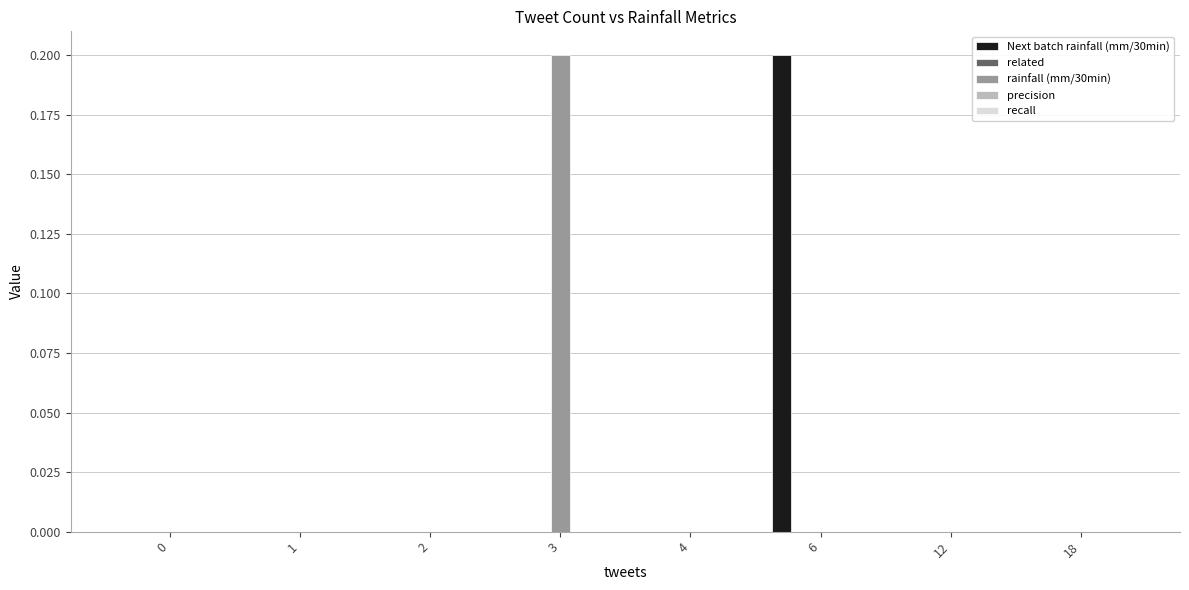

Count the Next batch rainfall (mm/30min) values in the range 0 to 1.

8